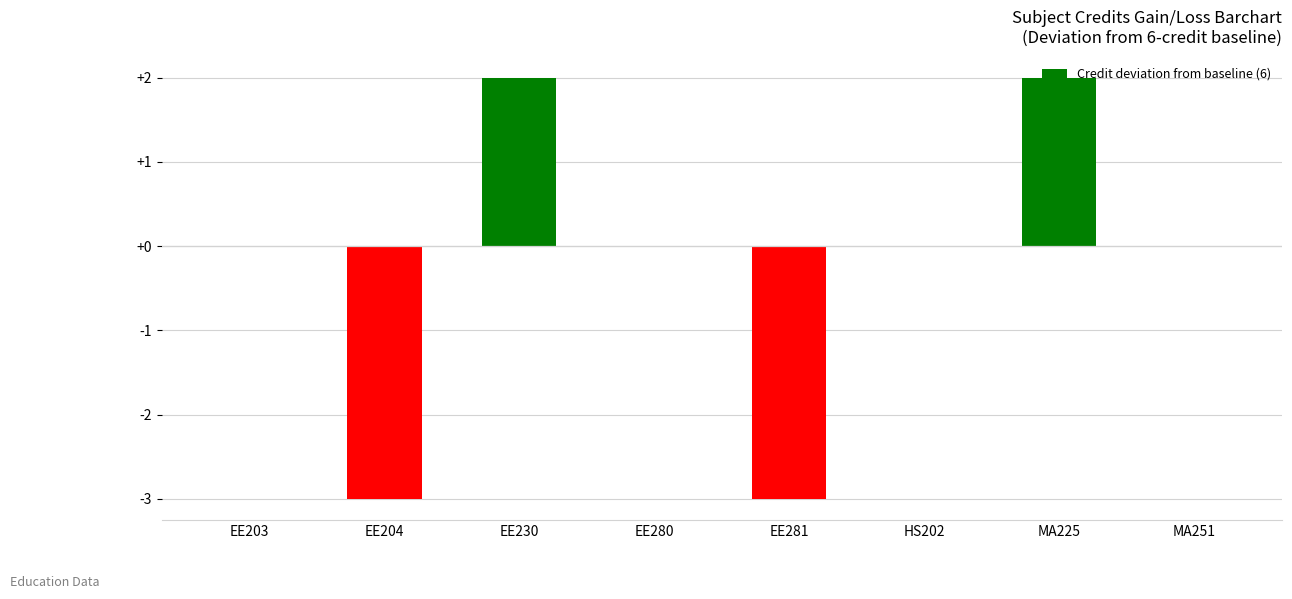

Reading left to right, what are all the values shown in this chart?

EE203=0	EE204=-3	EE230=2	EE280=0	EE281=-3	HS202=0	MA225=2	MA251=0